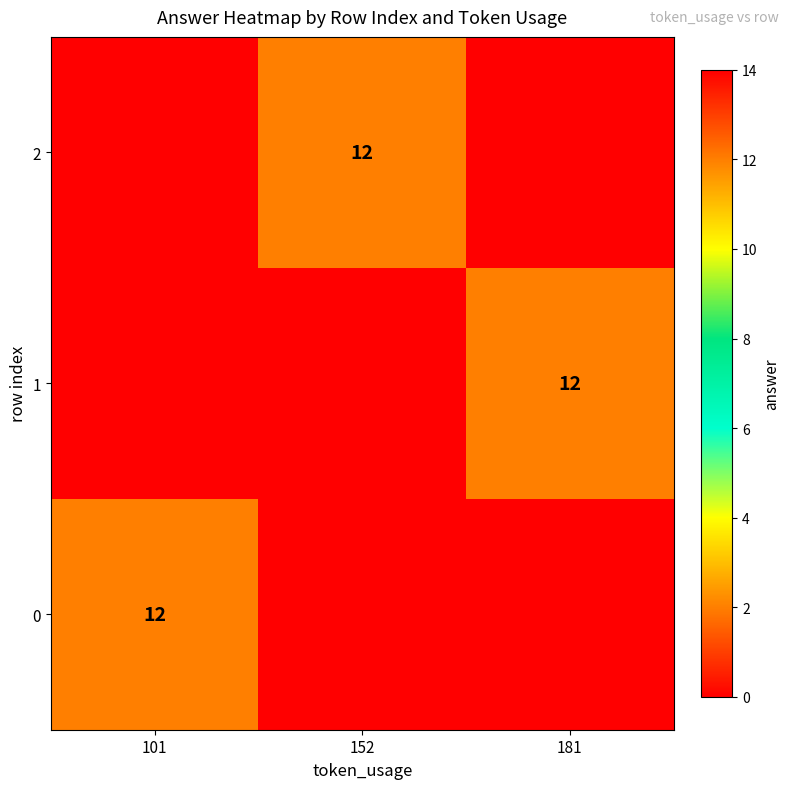

What is the maximum value shown in the chart?

12